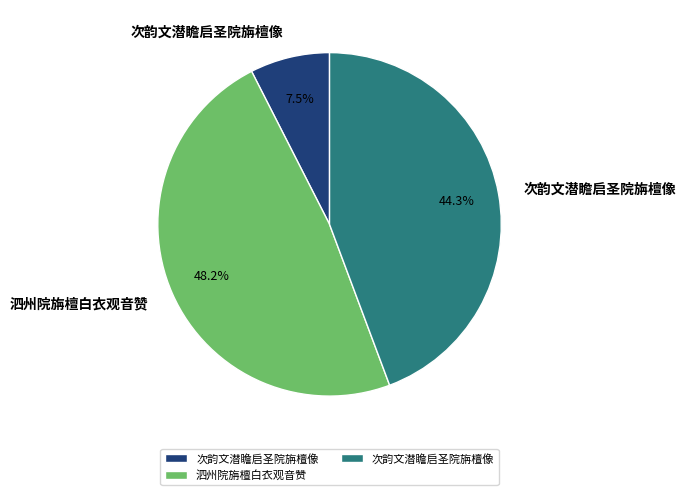

Count the number of slices in the pie.

3